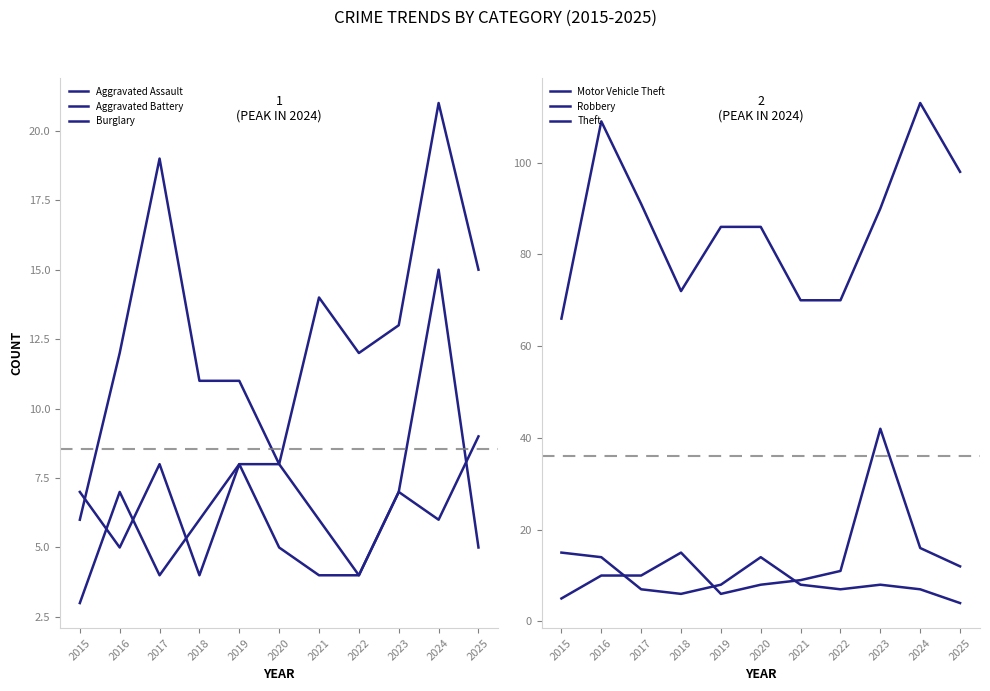

What is the difference between the second highest and minimum values in the Burglary series?

13